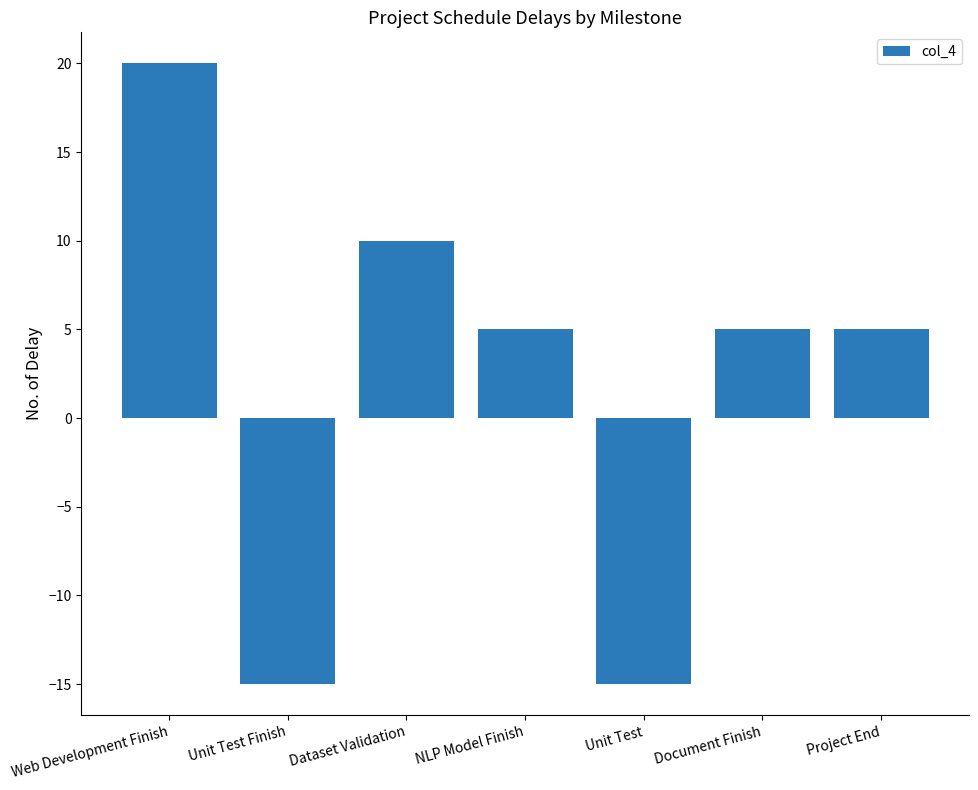

The value at Web Development Finish is 20. True or false?

True